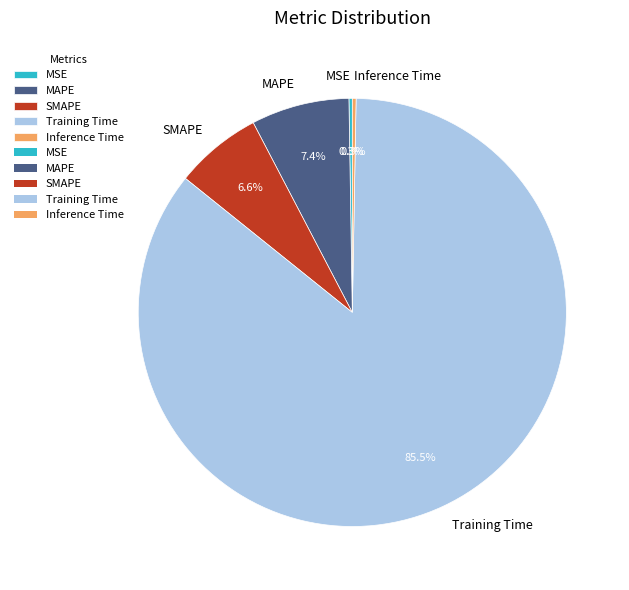

Which has a higher value, SMAPE or Inference Time?

SMAPE